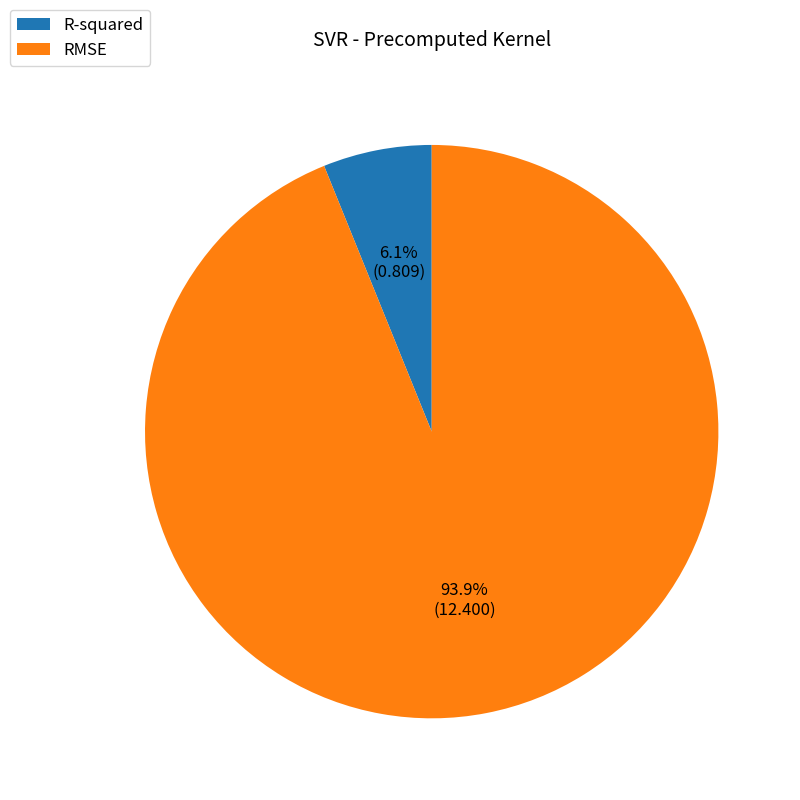

What is the smallest slice in the pie chart?

R-squared